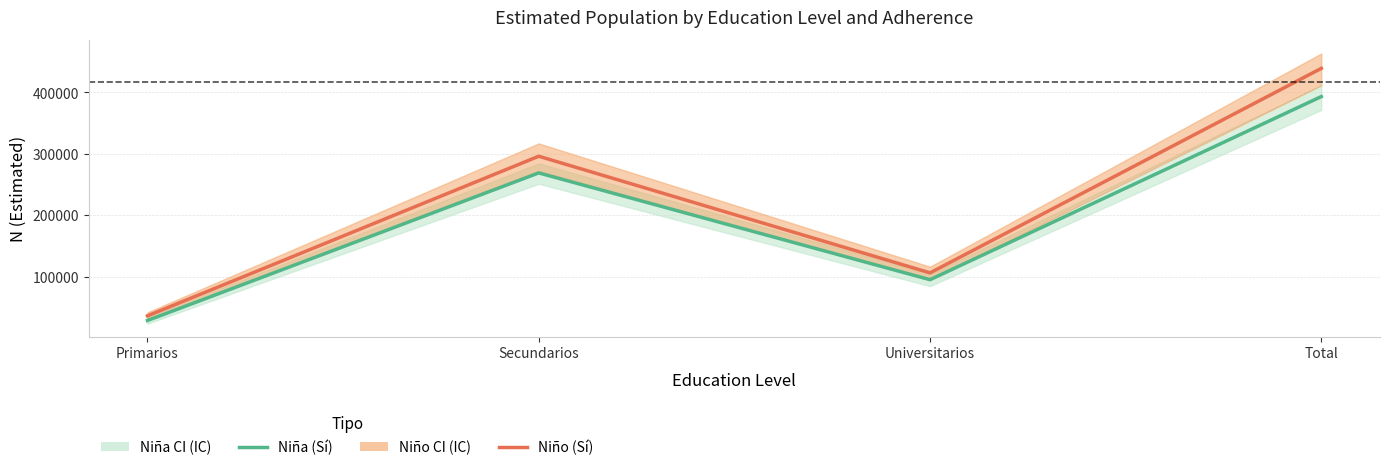

How many interior local peaks does the Niña (Sí) series have?

1